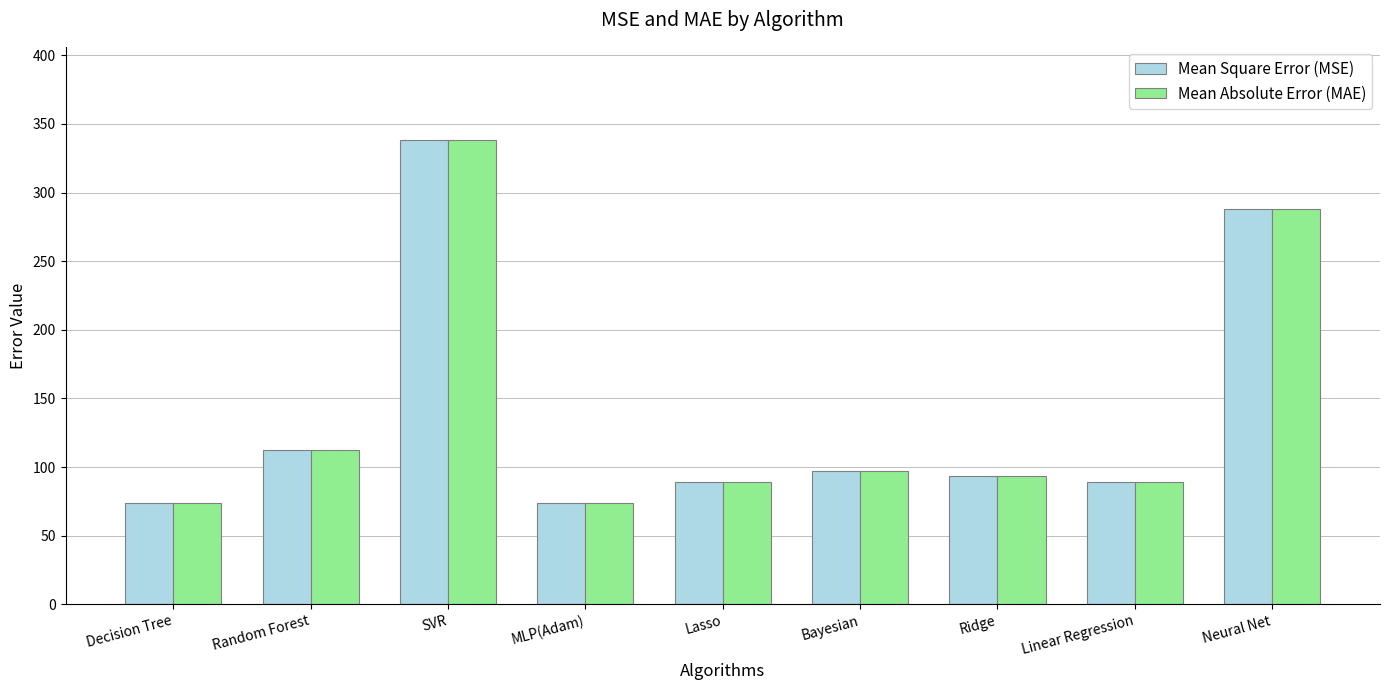

What is the highest value of the Mean Absolute Error (MAE) series?

338.4